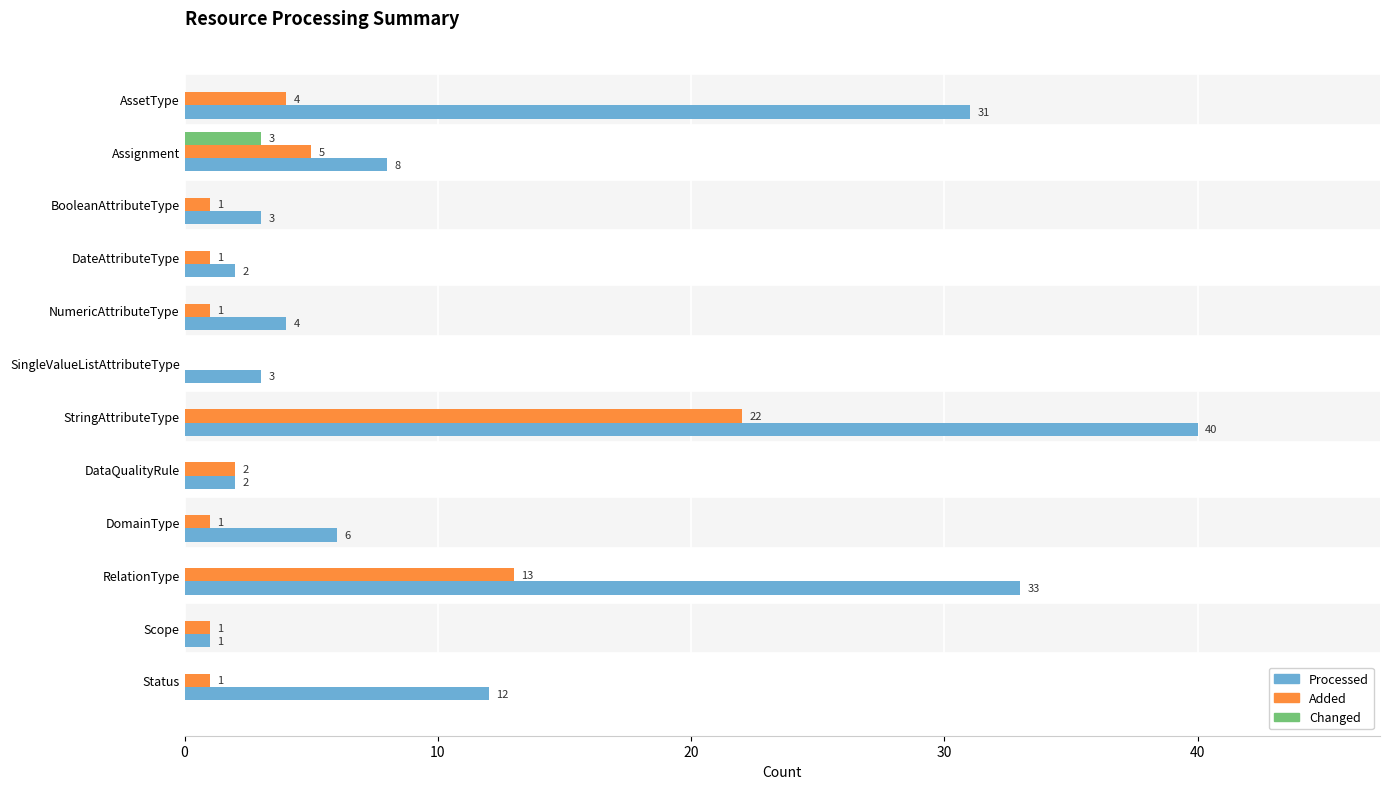

Between StringAttributeType and RelationType, which series saw the biggest shift?

Added